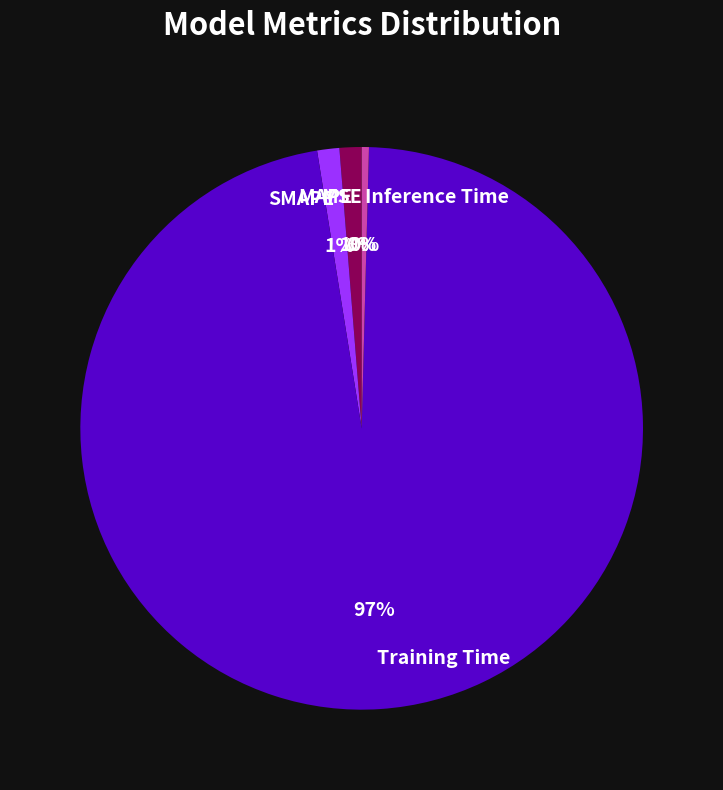

What percentage is the MAPE slice, to the nearest percent?

1%